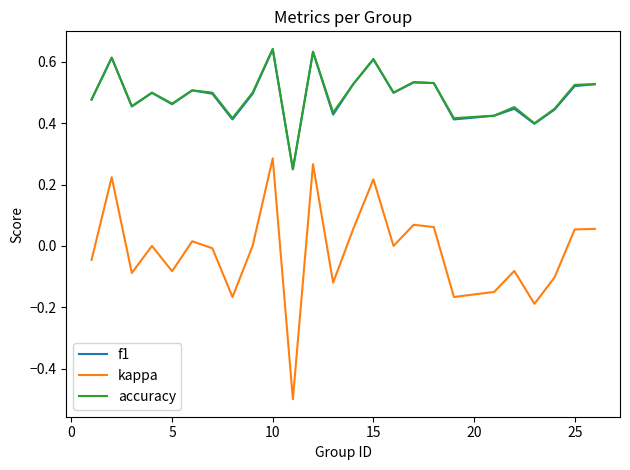

True or false: accuracy and kappa intersect in this chart.

False